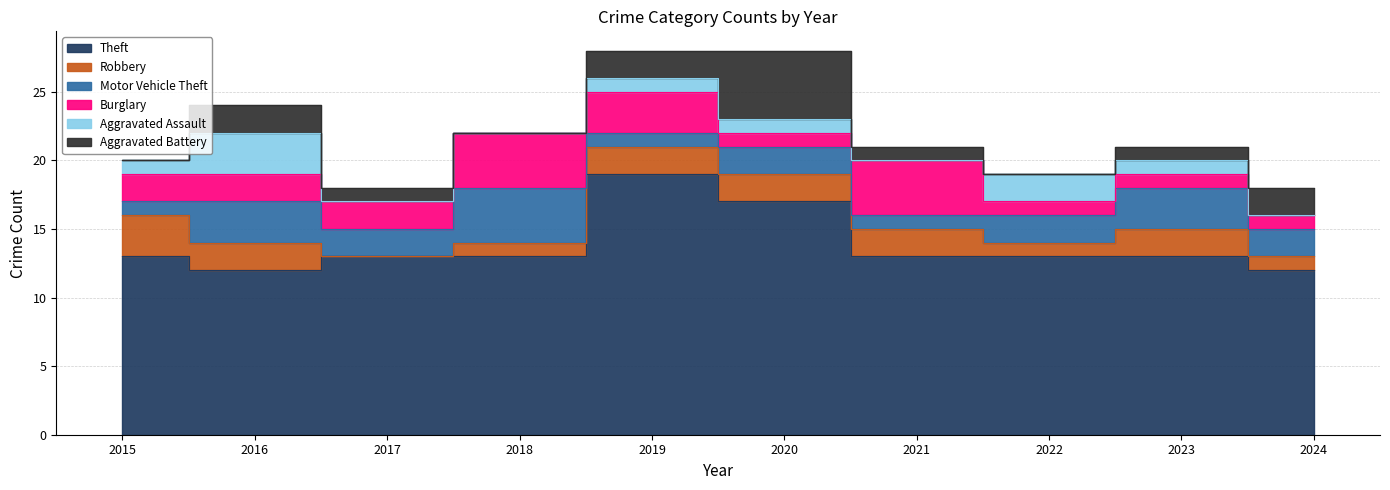

What are all the series names shown in the legend?

Theft, Robbery, Motor Vehicle Theft, Burglary, Aggravated Assault, Aggravated Battery